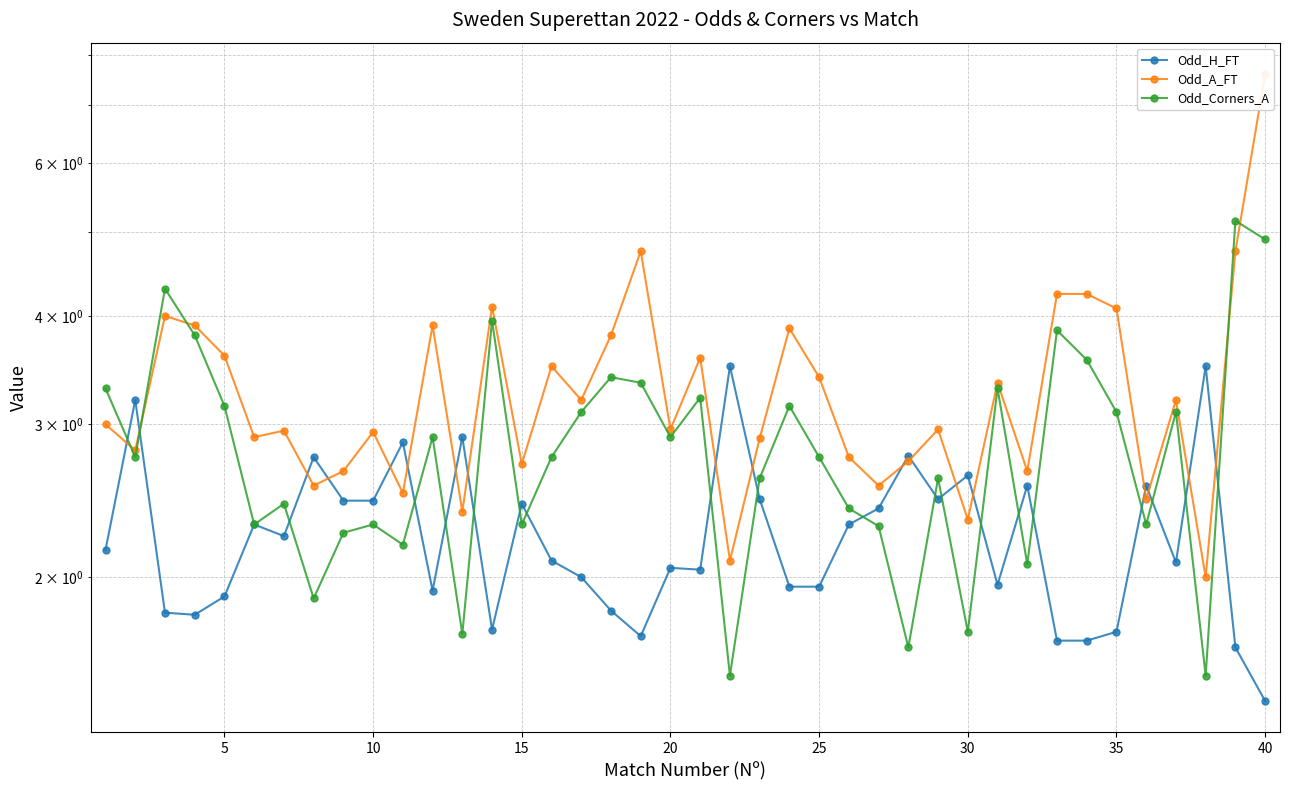

Is it true that Odd_Corners_A equals 0.4 at 21?

False